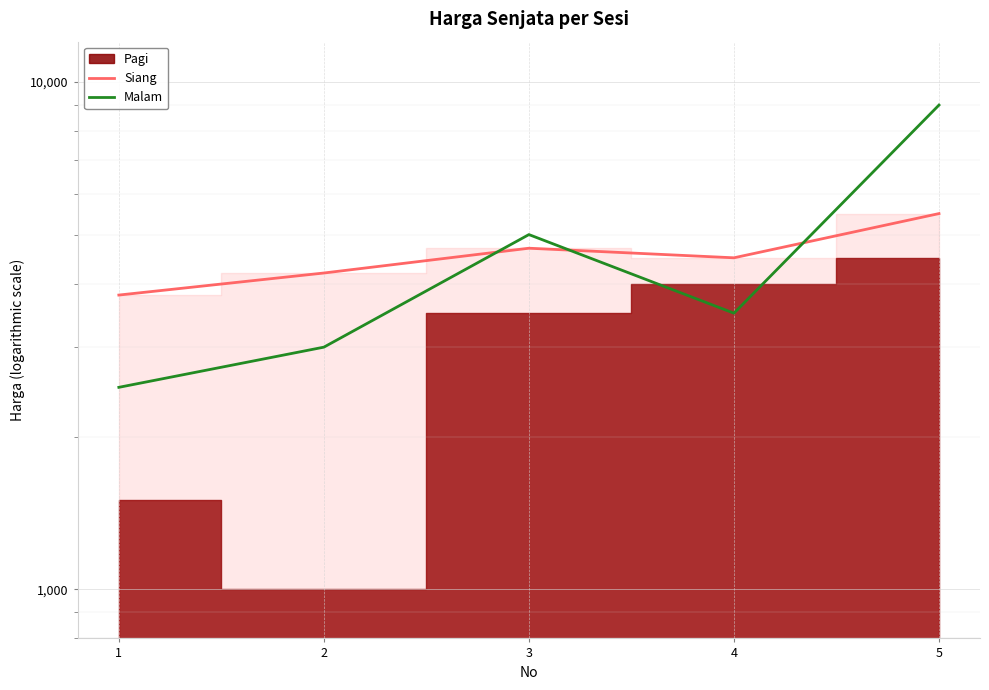

Where is the first local maximum for Siang?

3